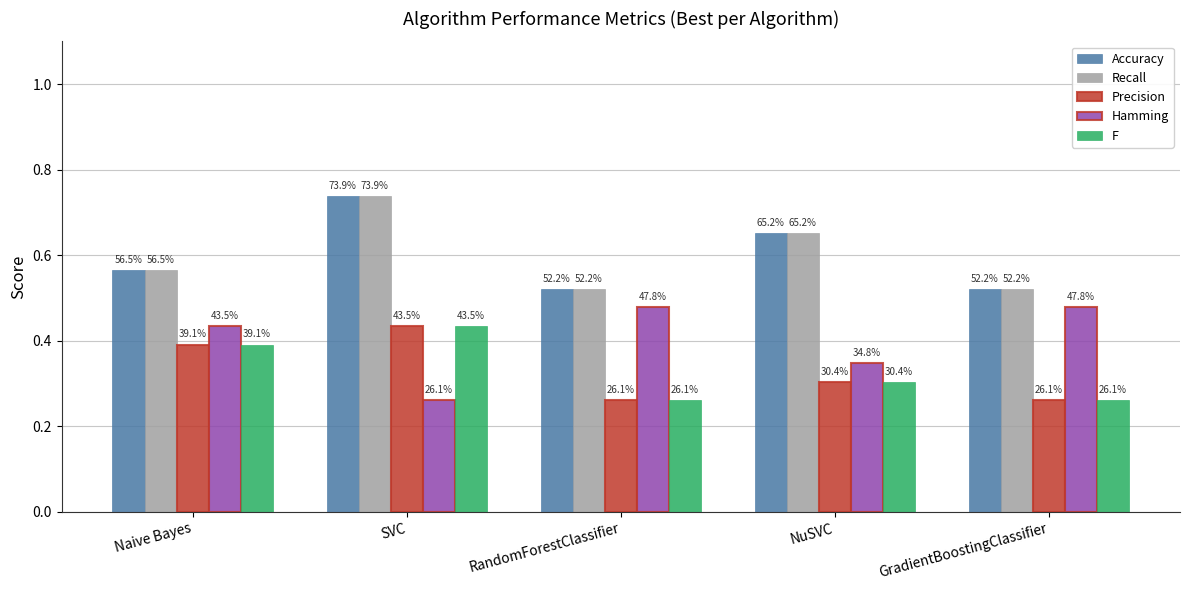

What is the highest value of the Precision series?

0.4